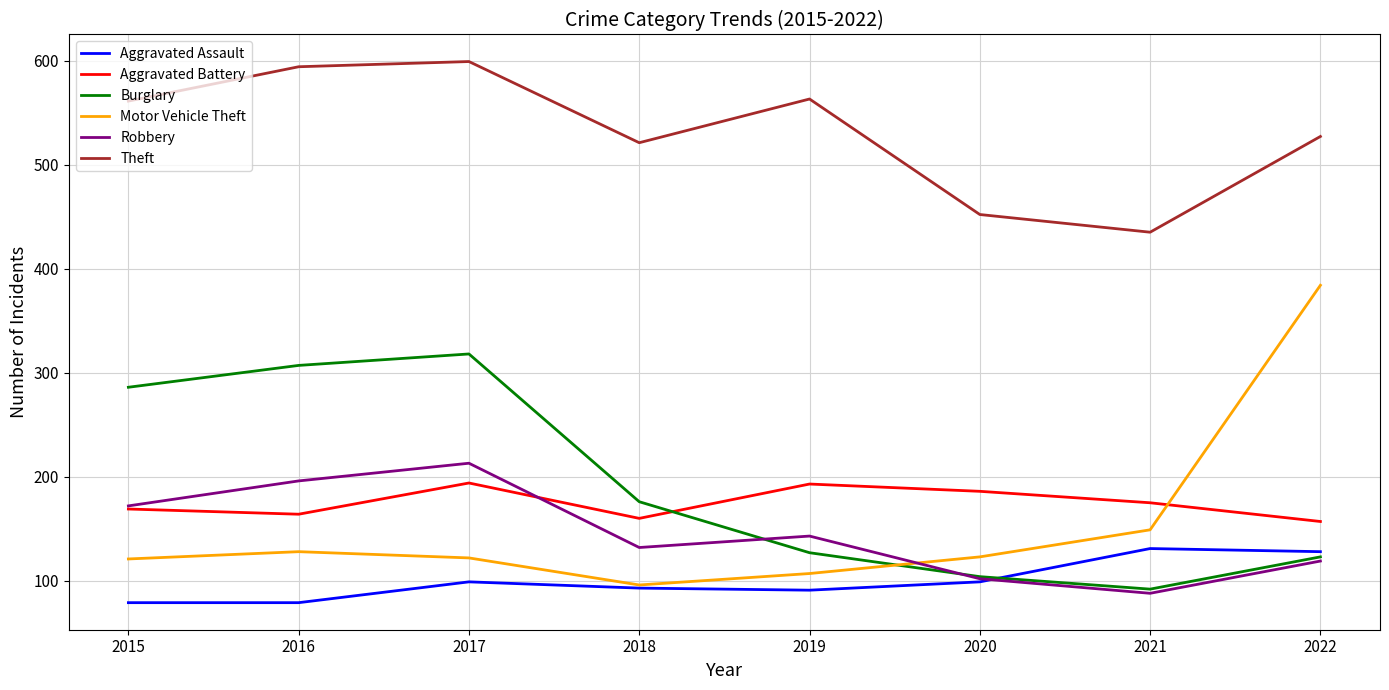

The Theft series shows 604 at 2021. True or false?

False